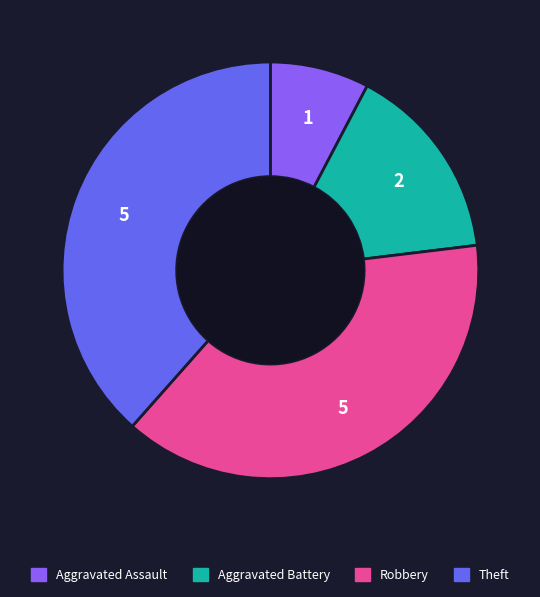

The Robbery slice represents 25% of the pie. True or false?

False